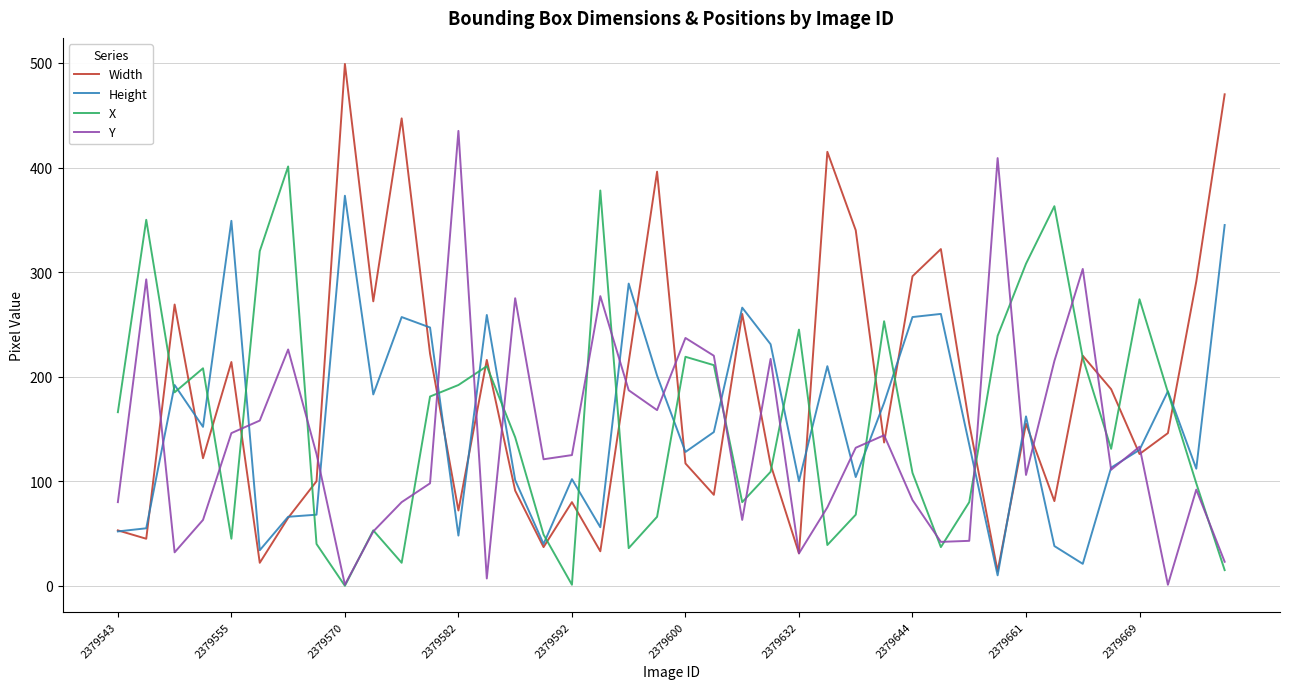

Which series has the widest spread of values?

Width